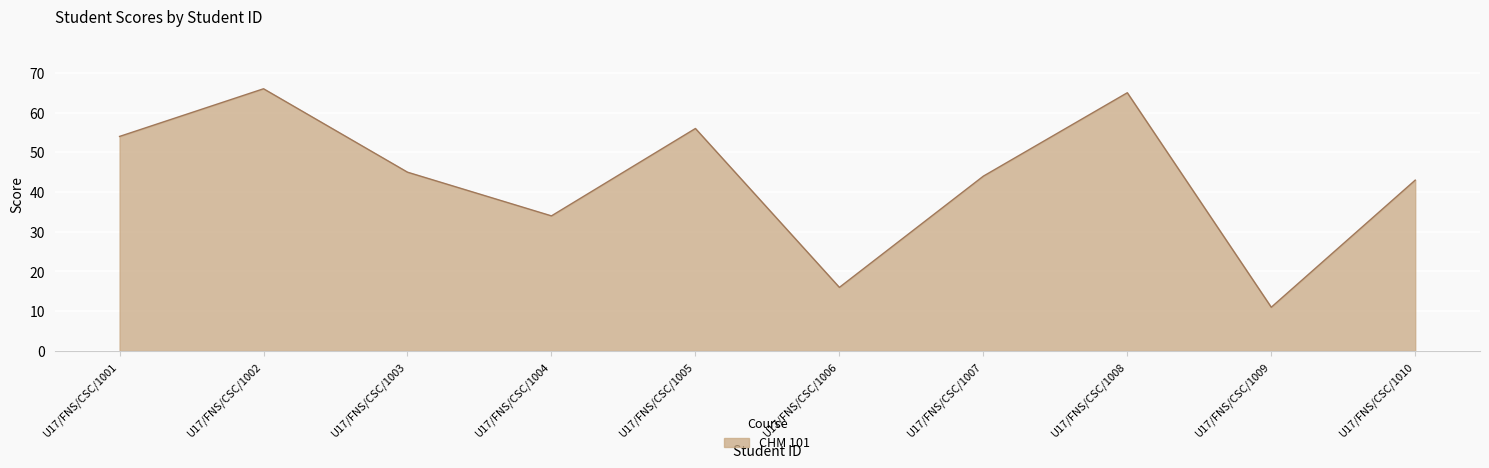

What is the sum of all values?

434